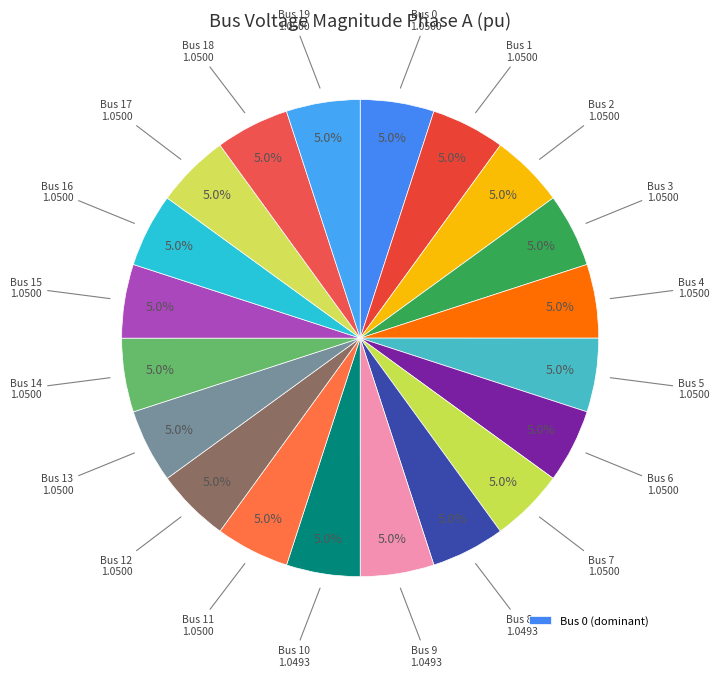

How many segments does this pie chart have?

20